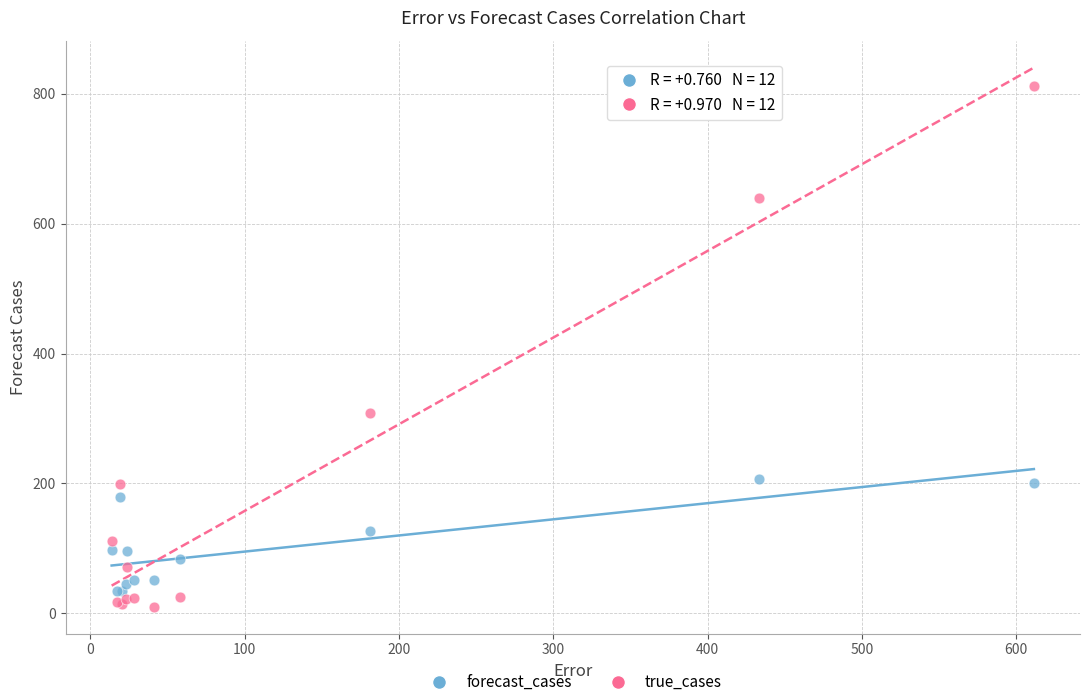

Across all series, what Y value is closest to 411?

308.0